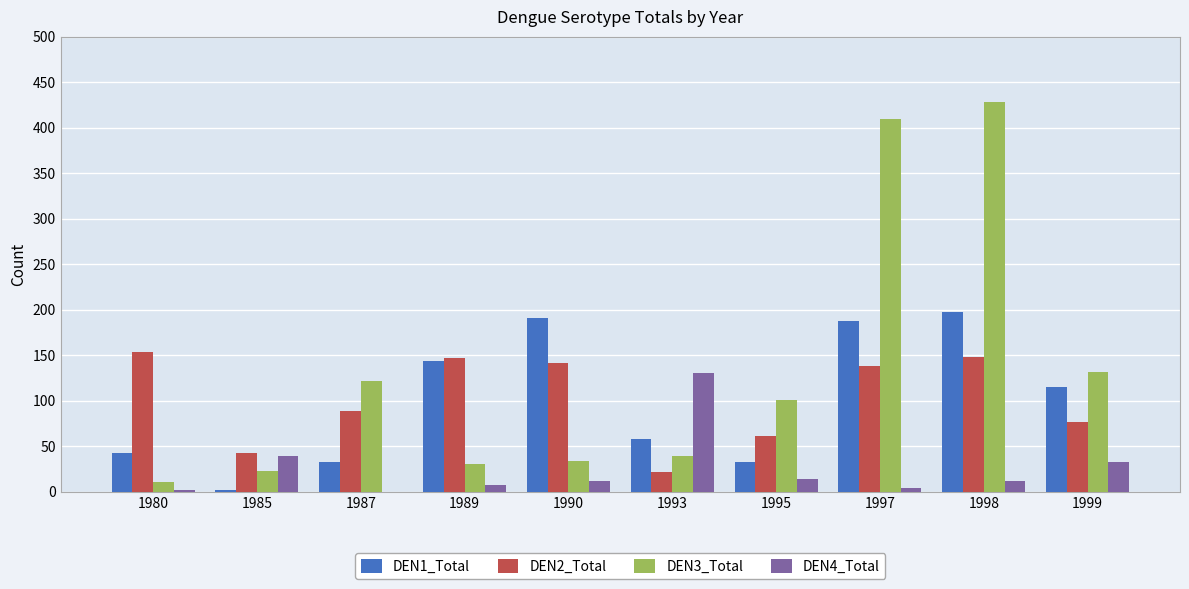

The DEN4_Total series shows -48 at 1987. True or false?

False